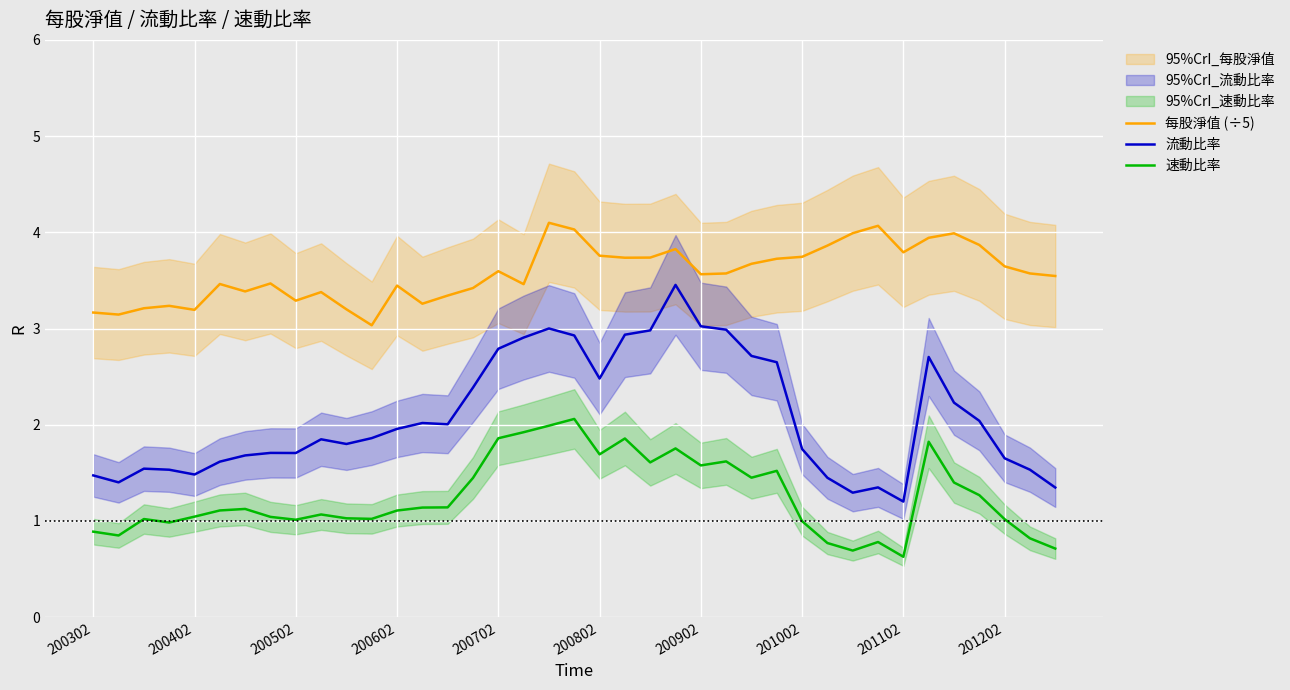

Is this an area chart (filled region under the line)?

No